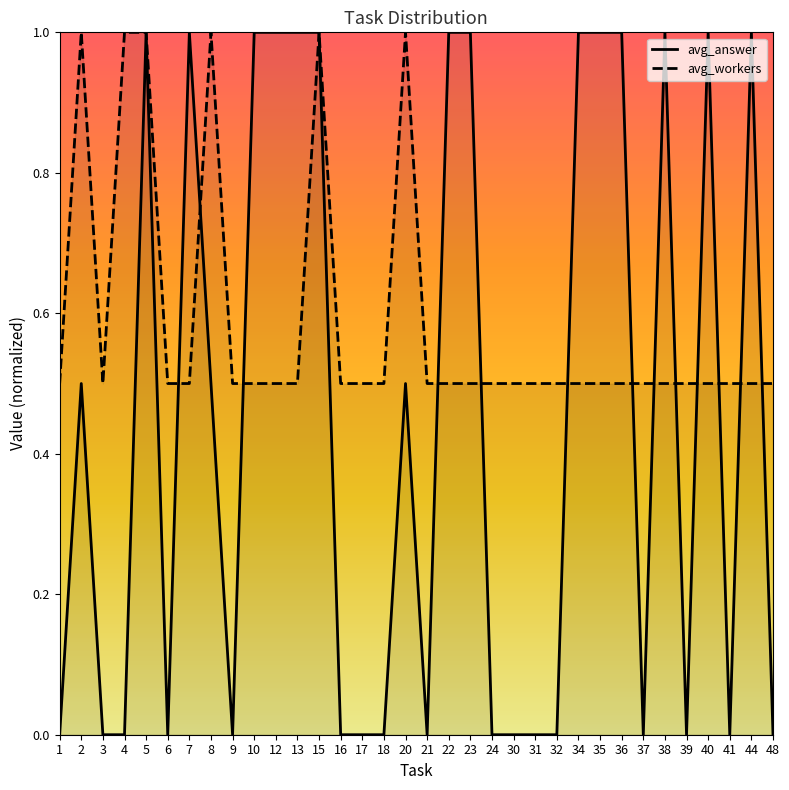

Which label corresponds to the largest value in the chart?

5